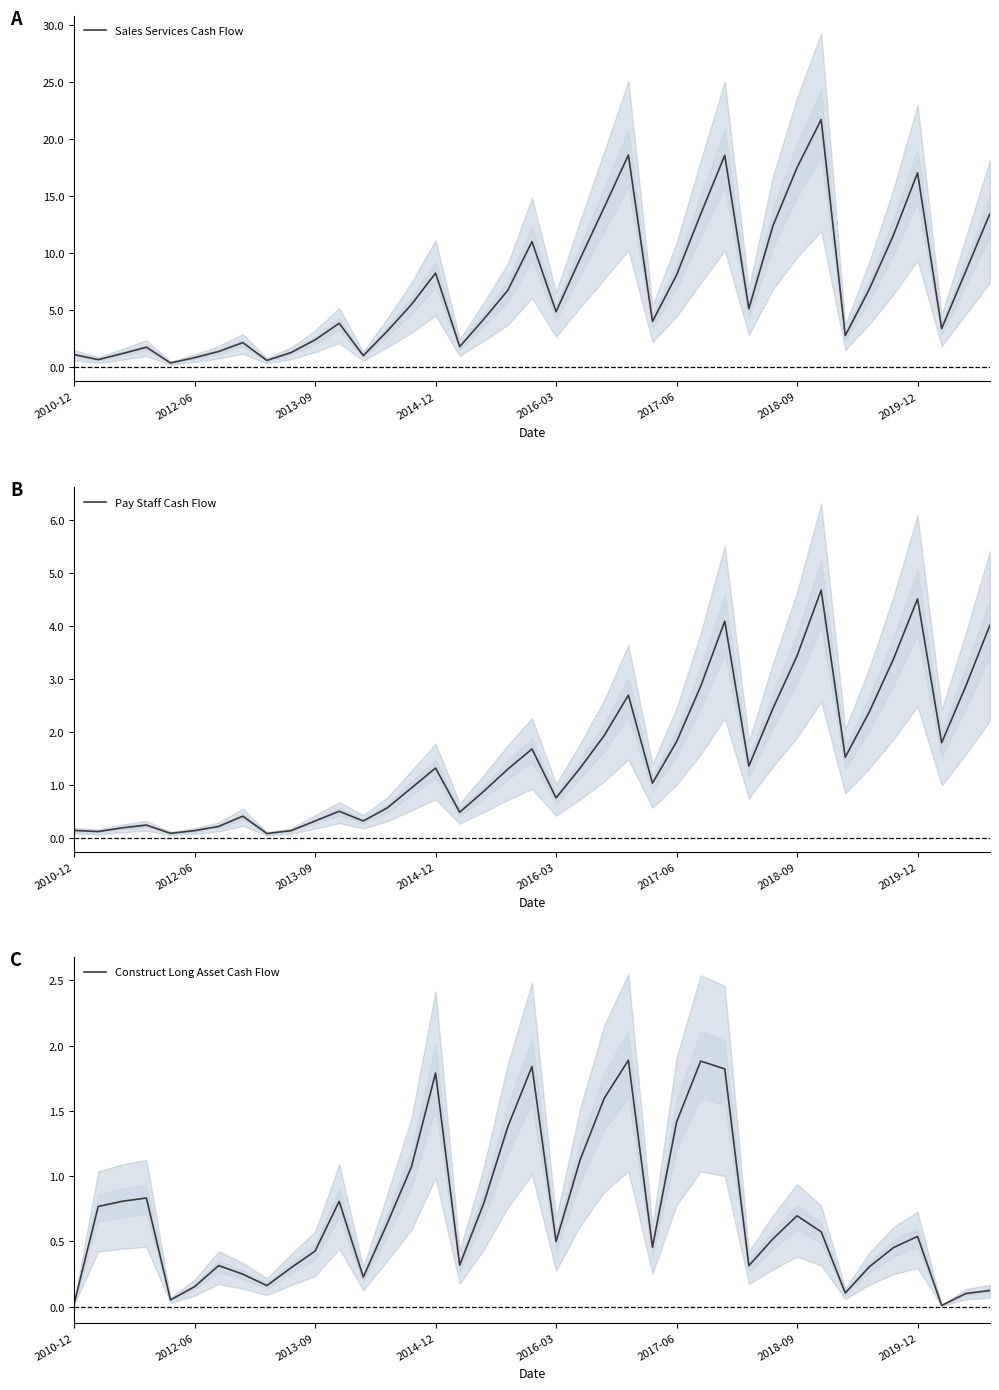

At how many categories does at least one series exceed 1?

35